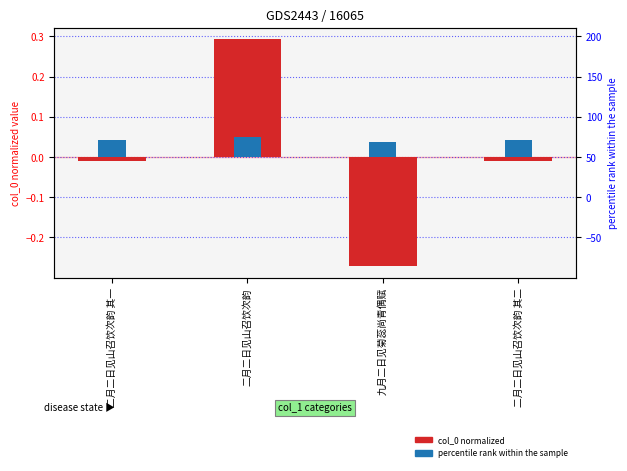

List the series in order of their peak value, highest first.

col_0 normalized, percentile rank within sample